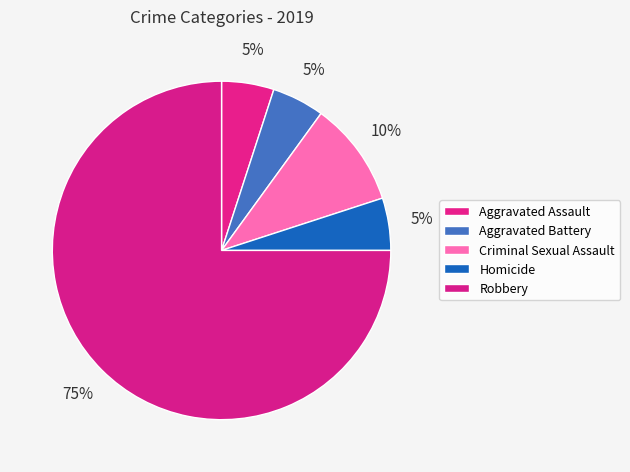

Is the sum of Homicide and Aggravated Assault greater than half?

No